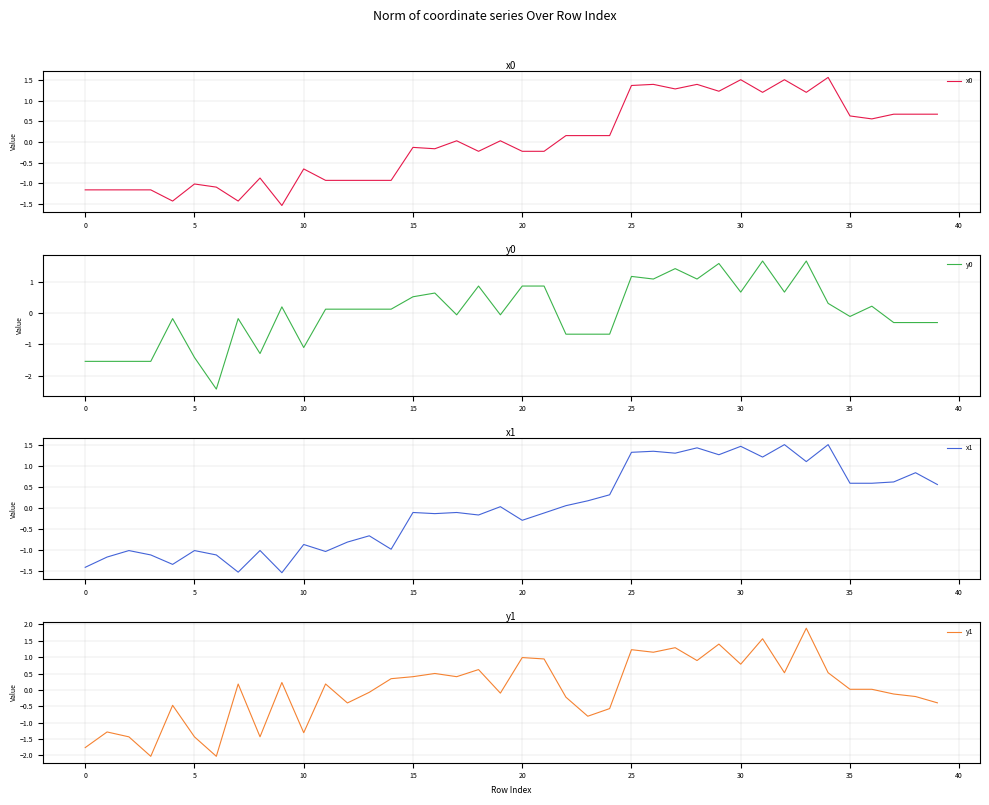

What is the maximum value for x0?

1.6